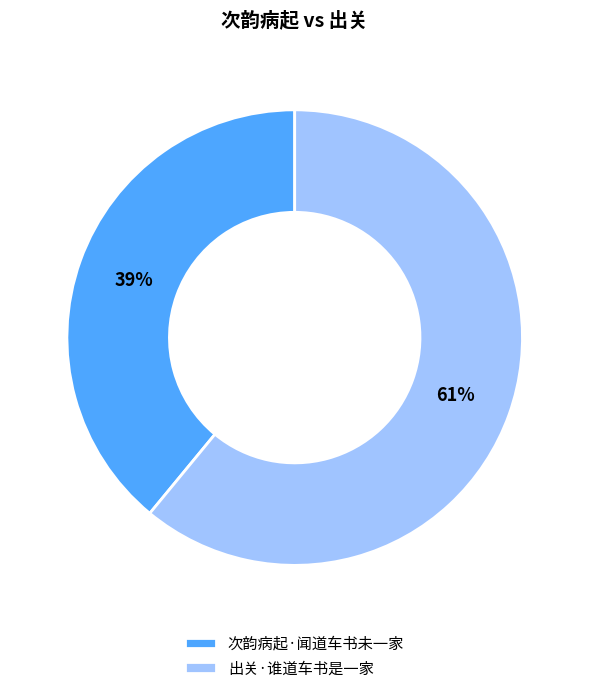

What is the ratio of the value at 次韵病起·闻道车书未一家 to the value at 出关·谁道车书是一家?

0.6